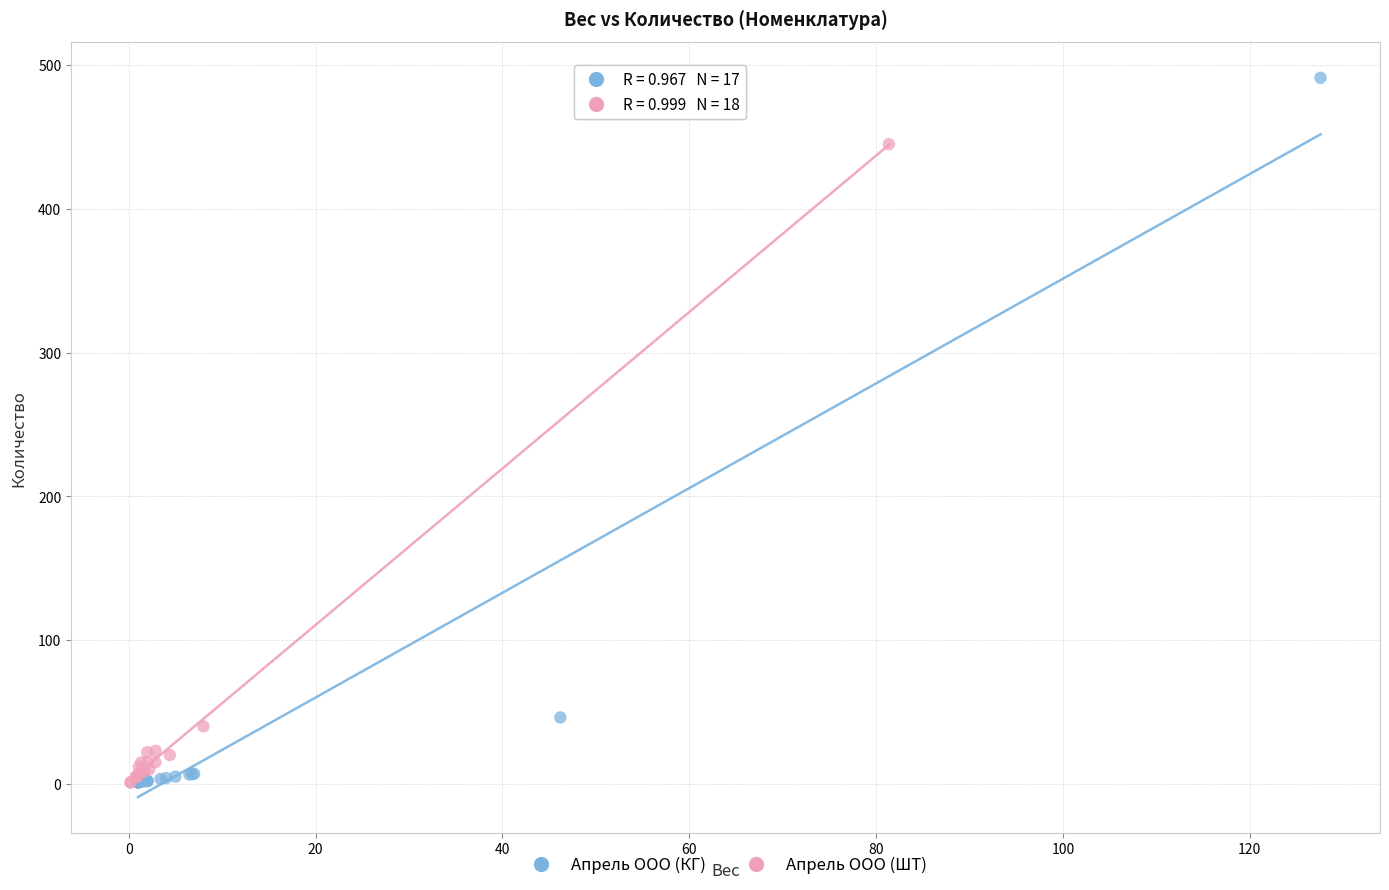

What are all the series names shown in the legend?

Апрель ООО (КГ), Апрель ООО (ШТ)